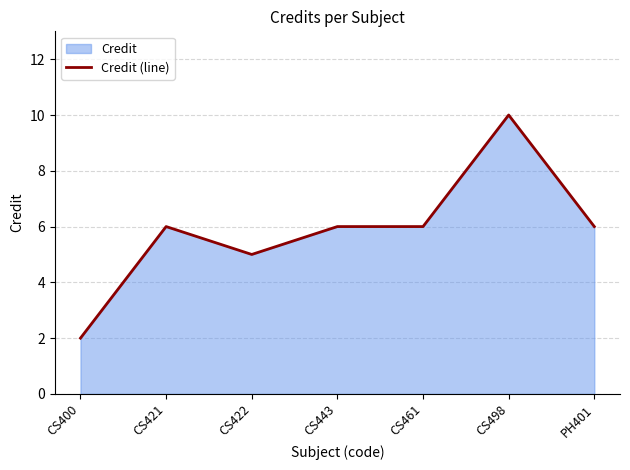

How many distinct data groups are displayed?

1